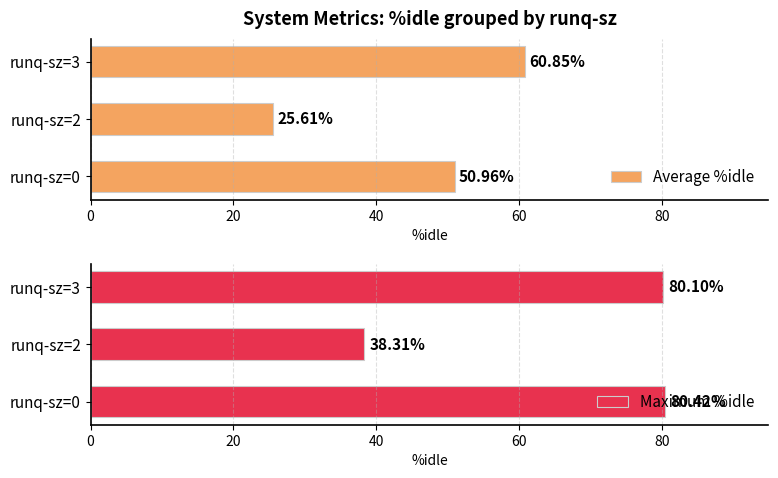

Which series has the largest range (max minus min)?

Maximum %idle